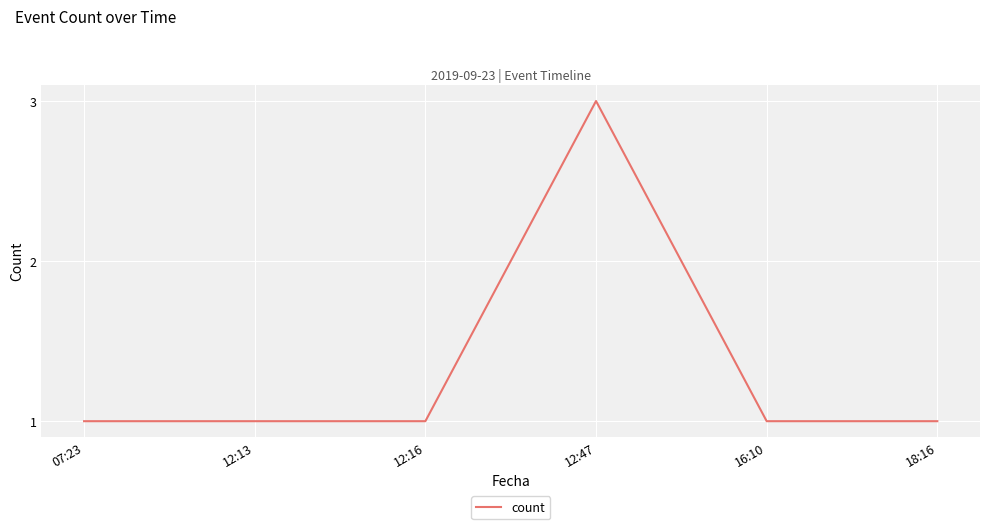

Reading left to right, what are all the values shown in this chart?

07:23=1	12:13=1	12:16=1	12:47=3	16:10=1	18:16=1